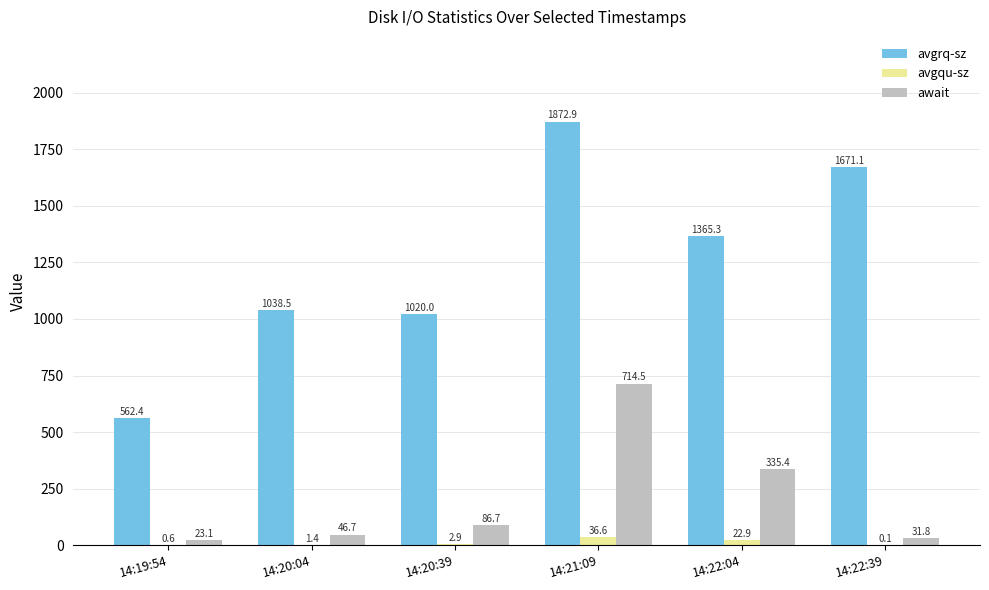

What is the highest value of the avgrq-sz series?

1872.9